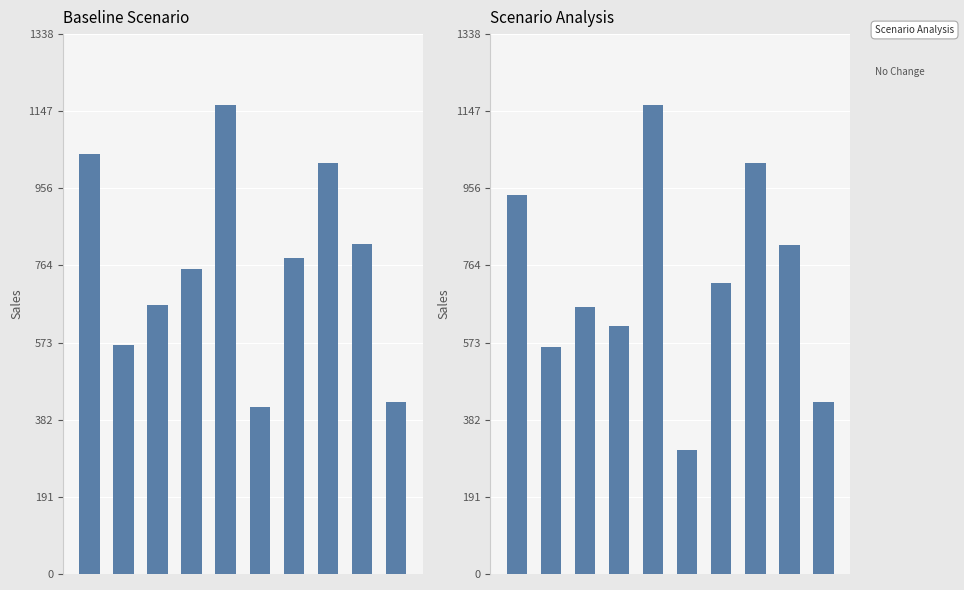

What is the minimum value for Scenario Analysis?

308.6